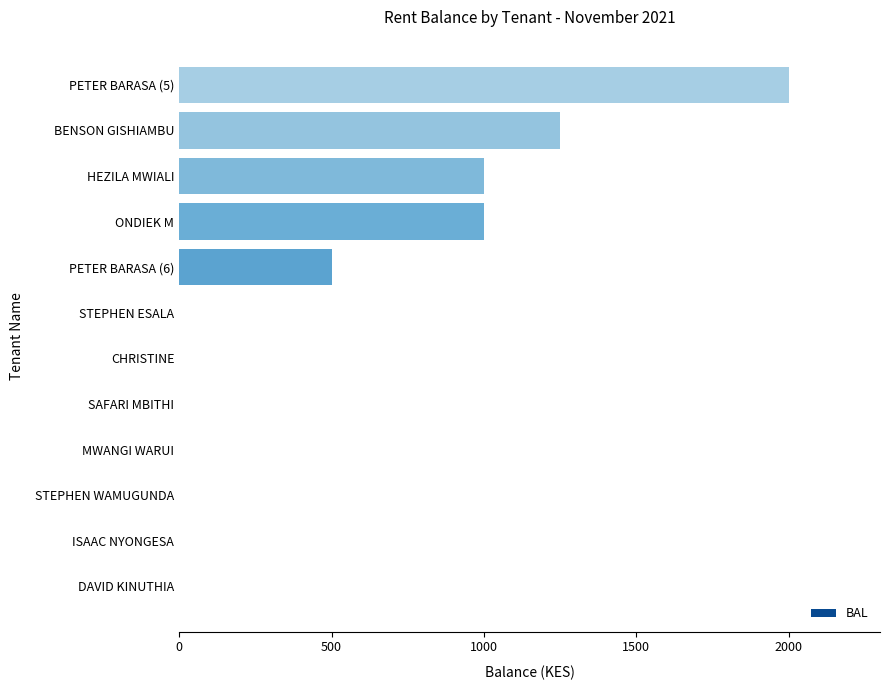

What is the greatest value displayed?

2000